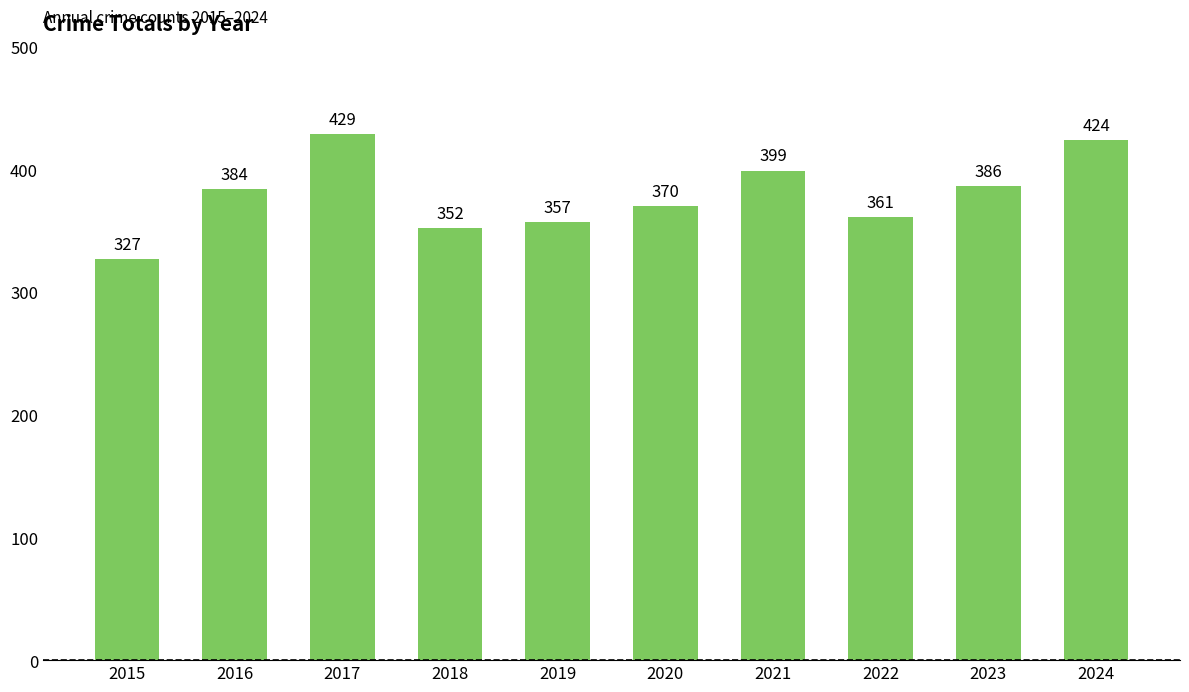

Where is the data nearest to the value 378?

2016